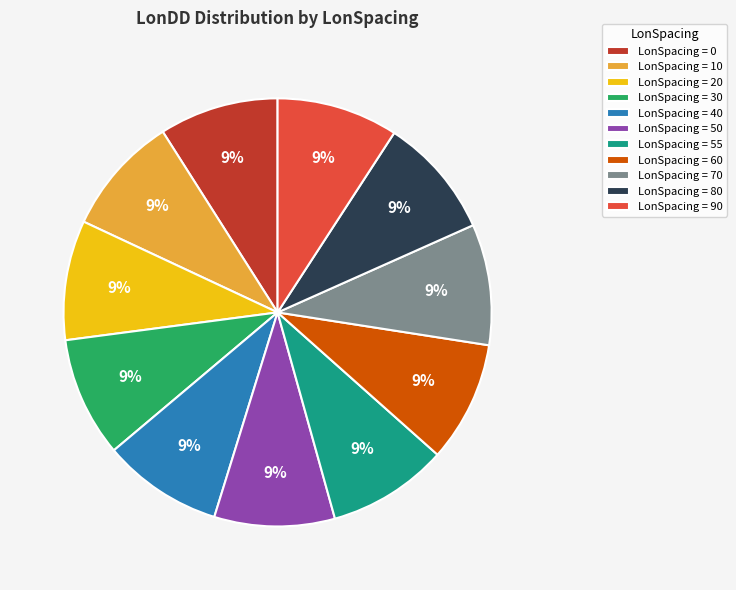

Does LonSpacing = 0 represent more than half of the total?

No